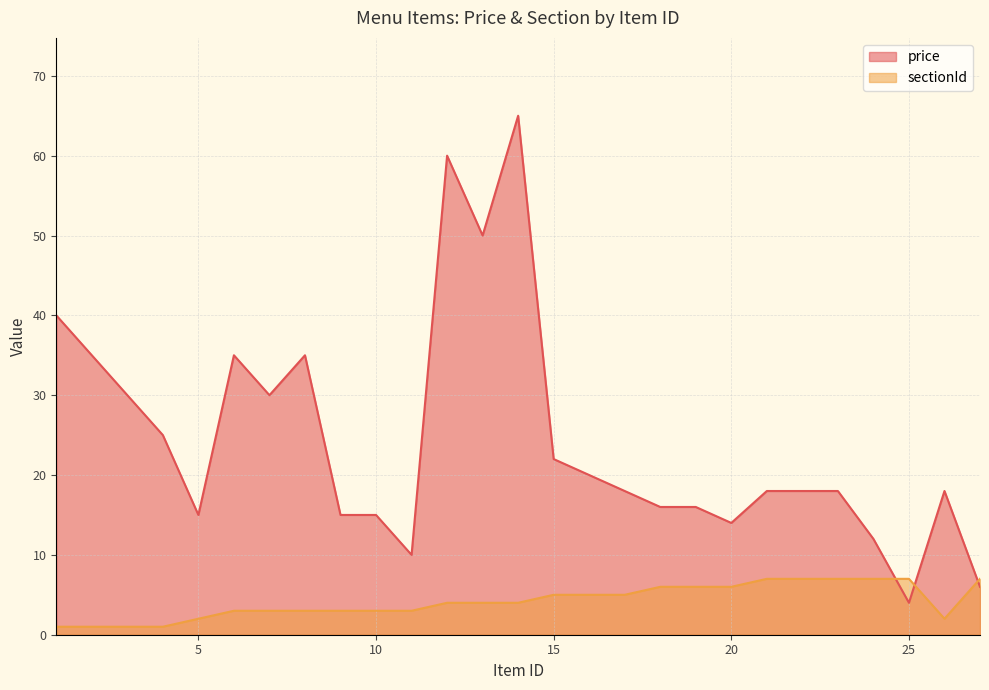

Is the value of price at 5 greater than the value of sectionId at 11?

Yes